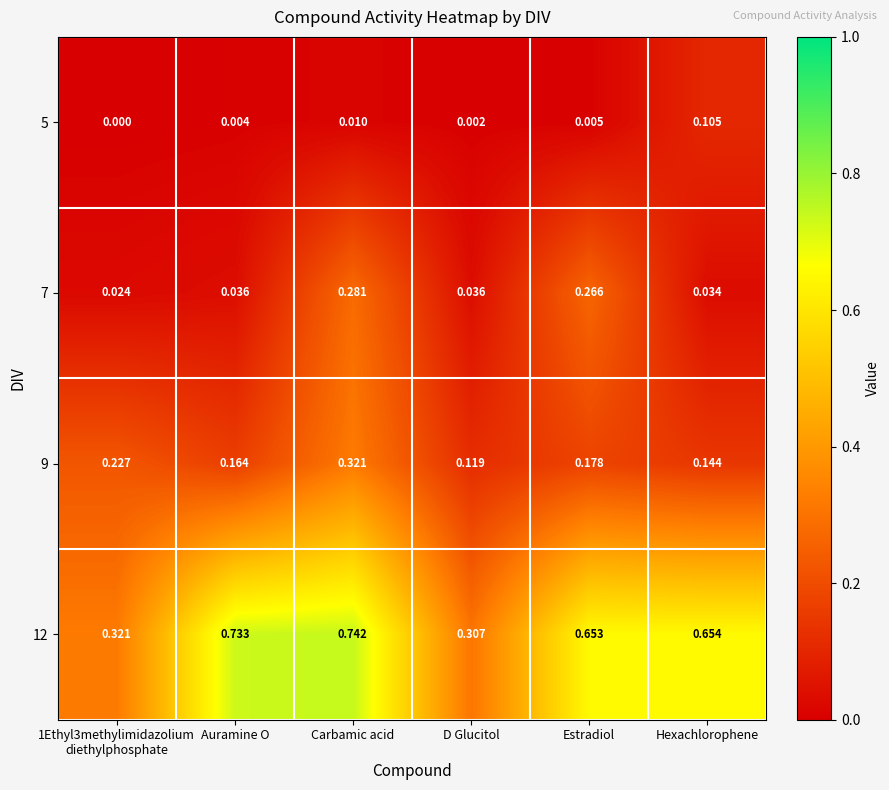

Which label corresponds to the largest value in the chart?

Carbamic acid